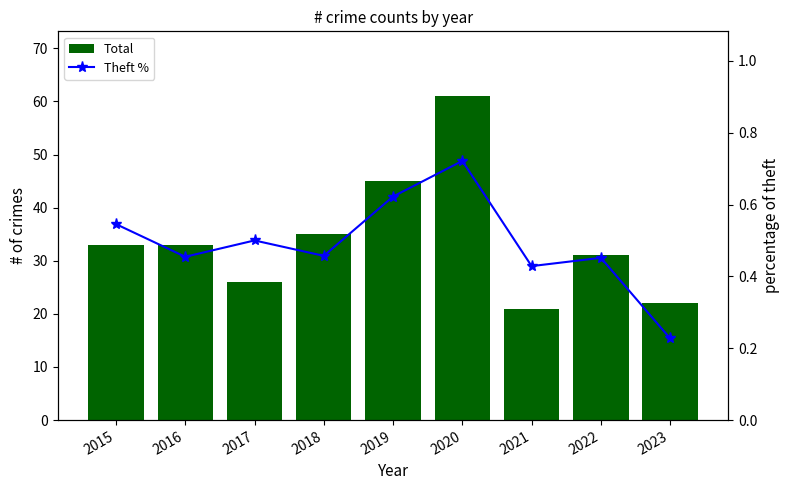

Which series has the widest spread of values?

Total